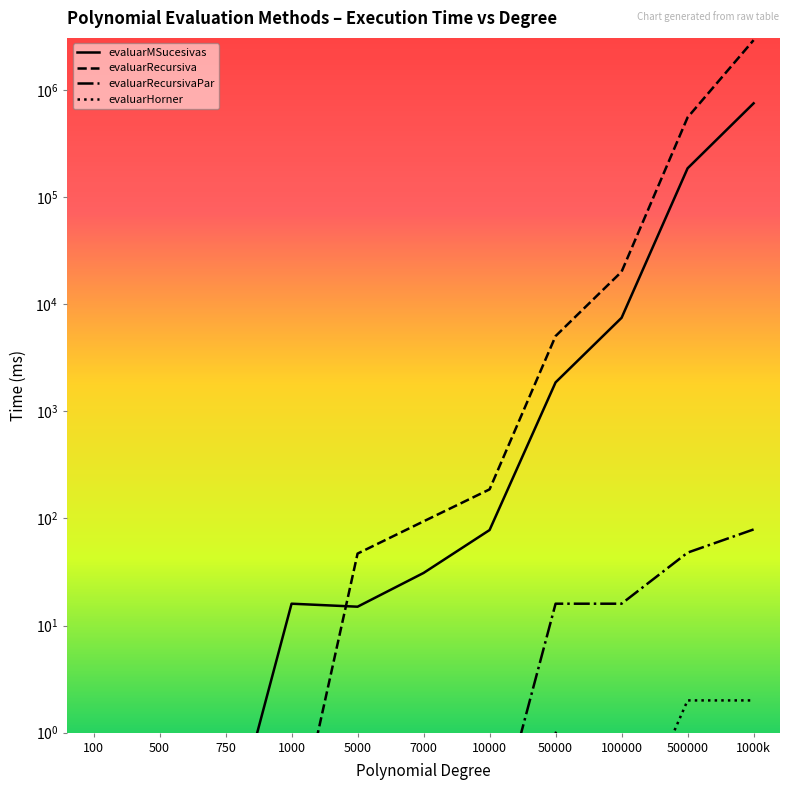

Is this an area chart (filled region under the line)?

No